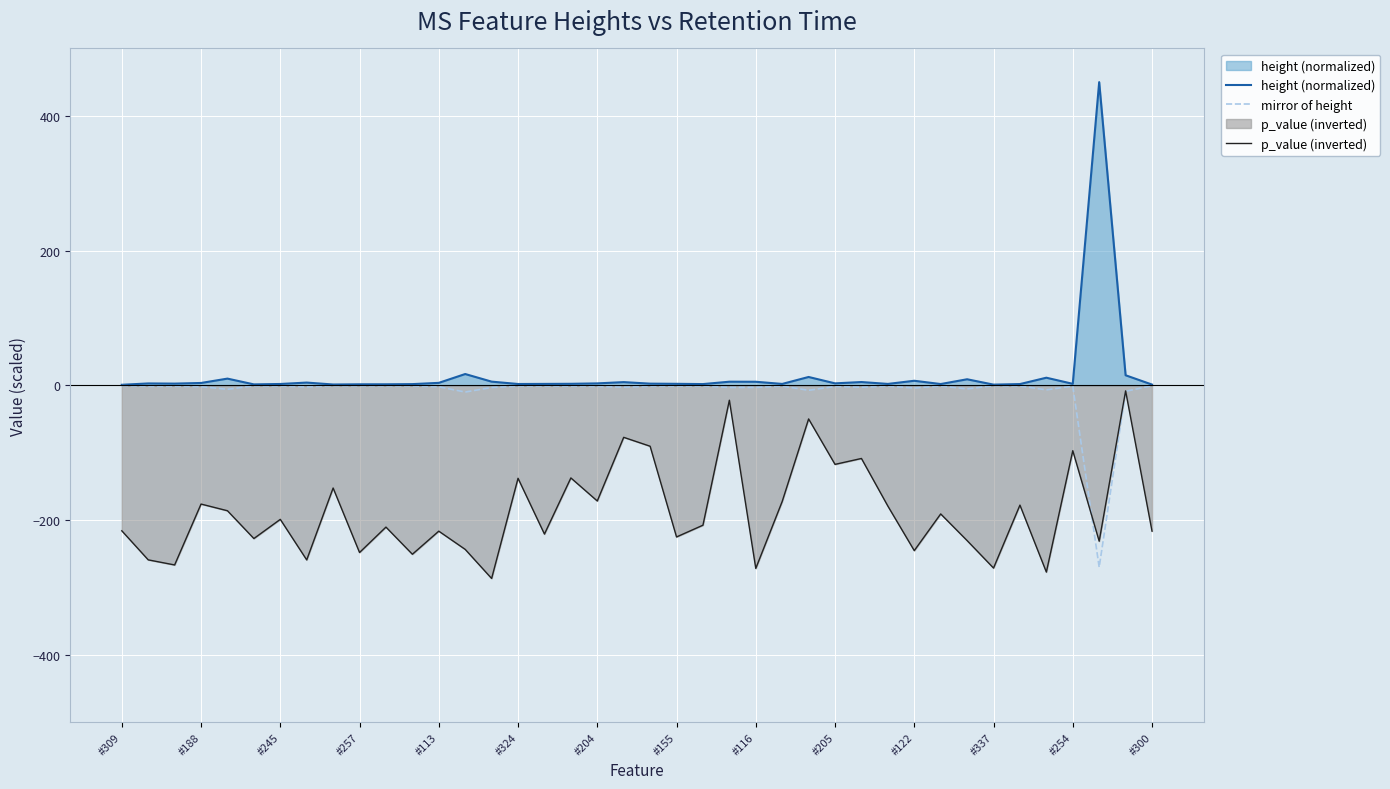

Which series changed the most between 17 and 26?

p_value (inverted)